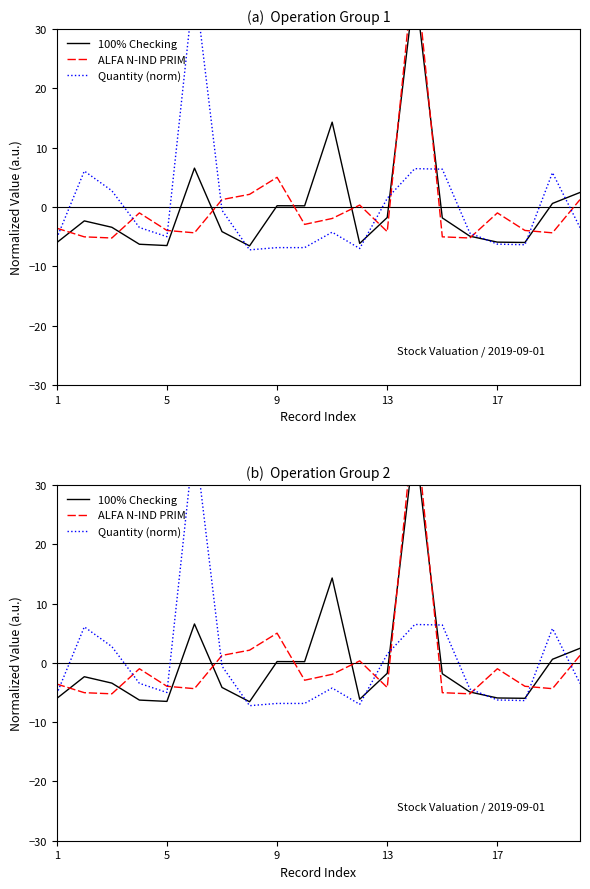

After their last crossing, which series has the higher values: Quantity (norm) or ALFA N-IND PRIM?

ALFA N-IND PRIM